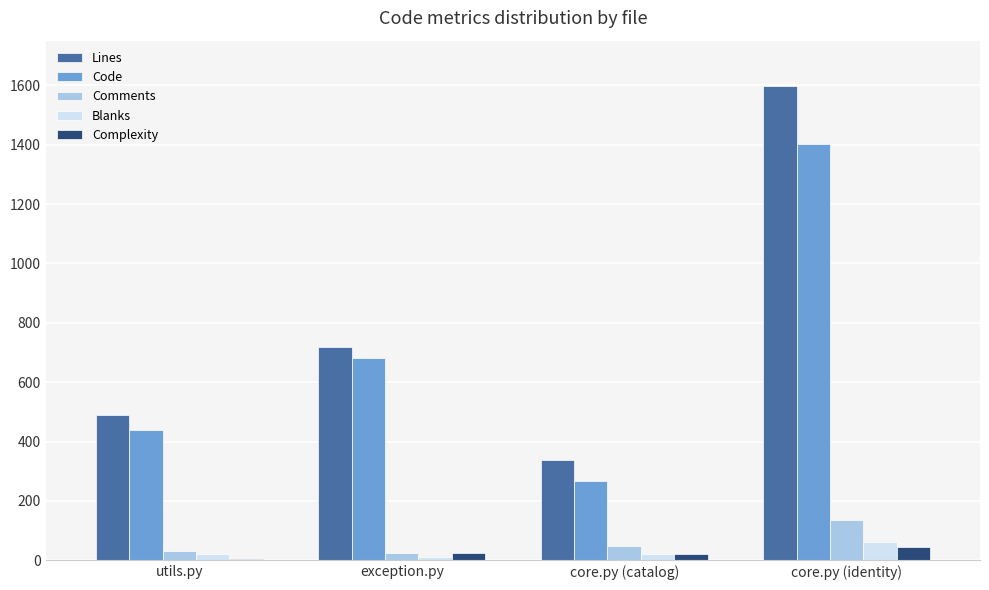

Which category has the highest value in the Comments series?

core.py (identity)